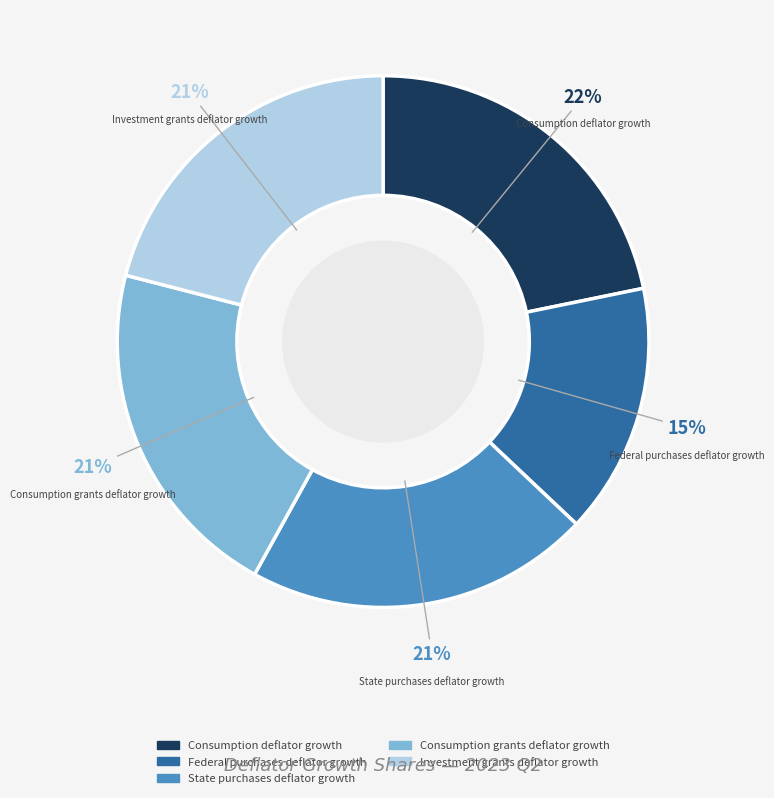

To the nearest percent, what portion does Investment grants deflator growth represent?

21%